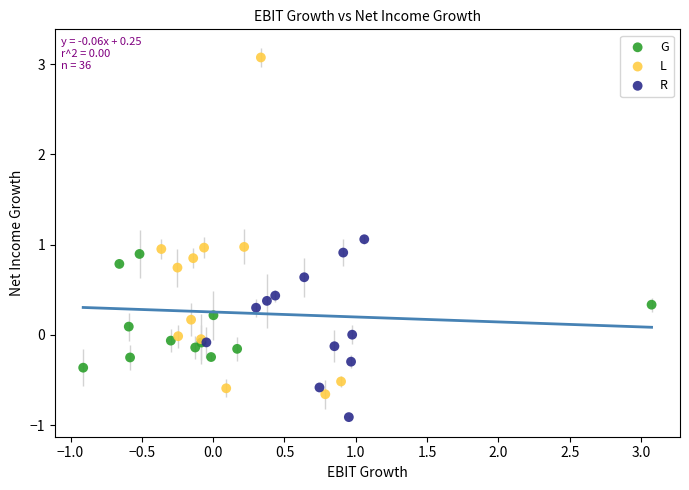

Which series has the largest Y range (max minus min)?

L